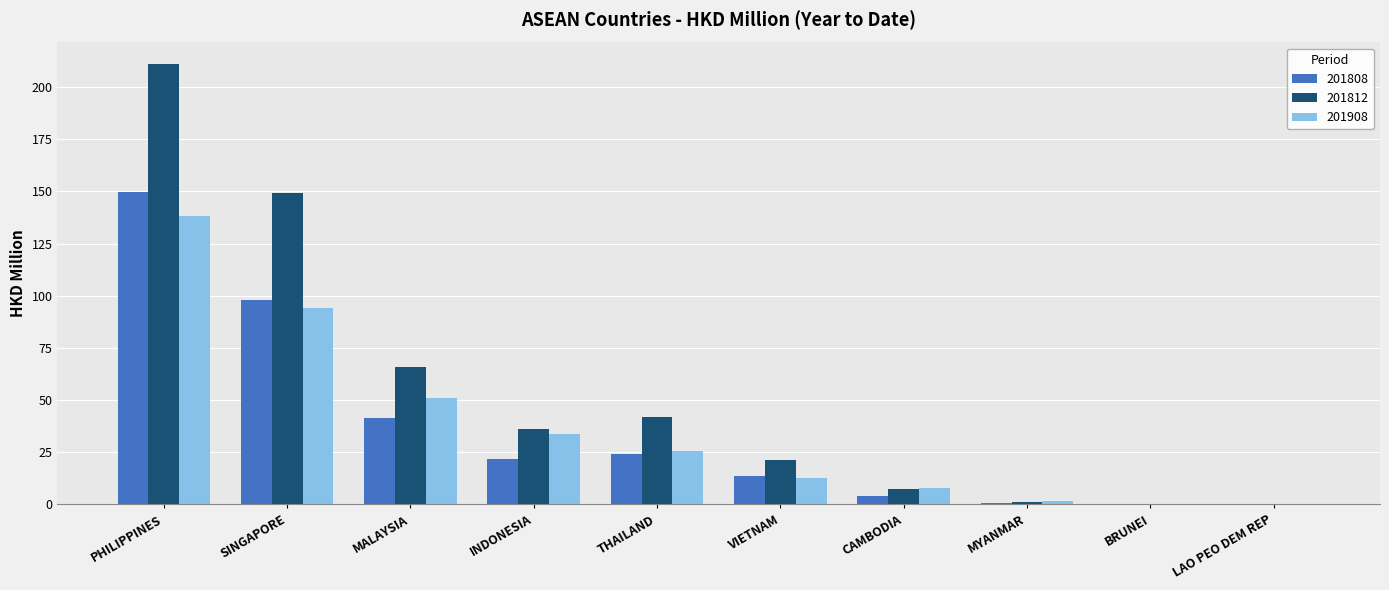

At which category is the sum across all series the highest?

PHILIPPINES